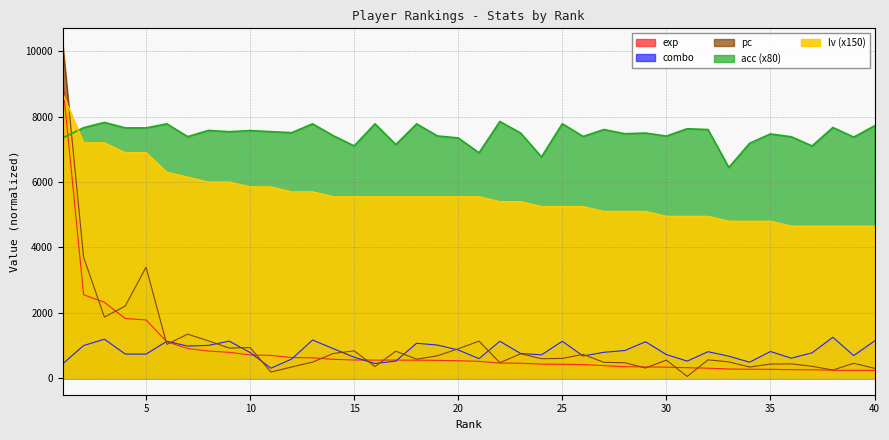

What are all the series names shown in the legend?

exp, combo, pc, acc, lv